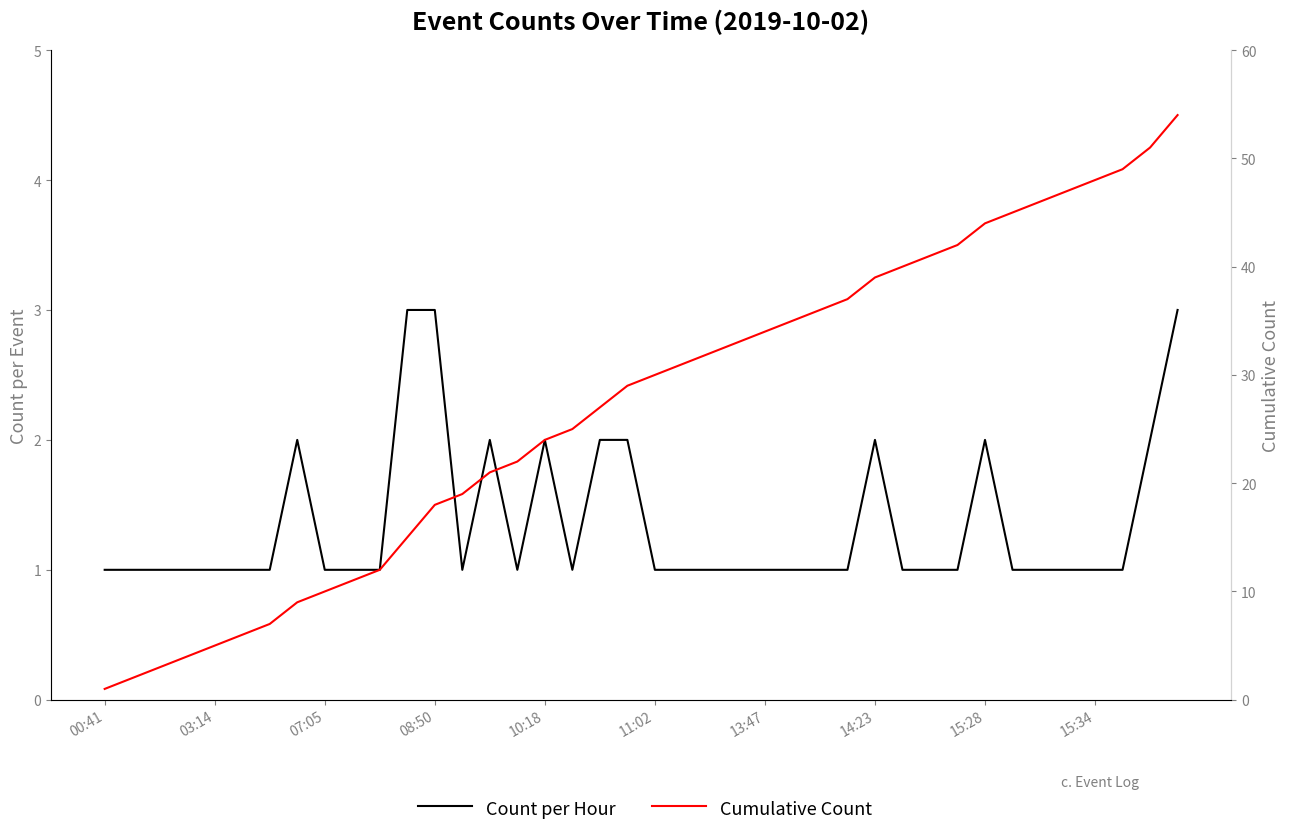

Between 10 and 10:18, which is larger?

10